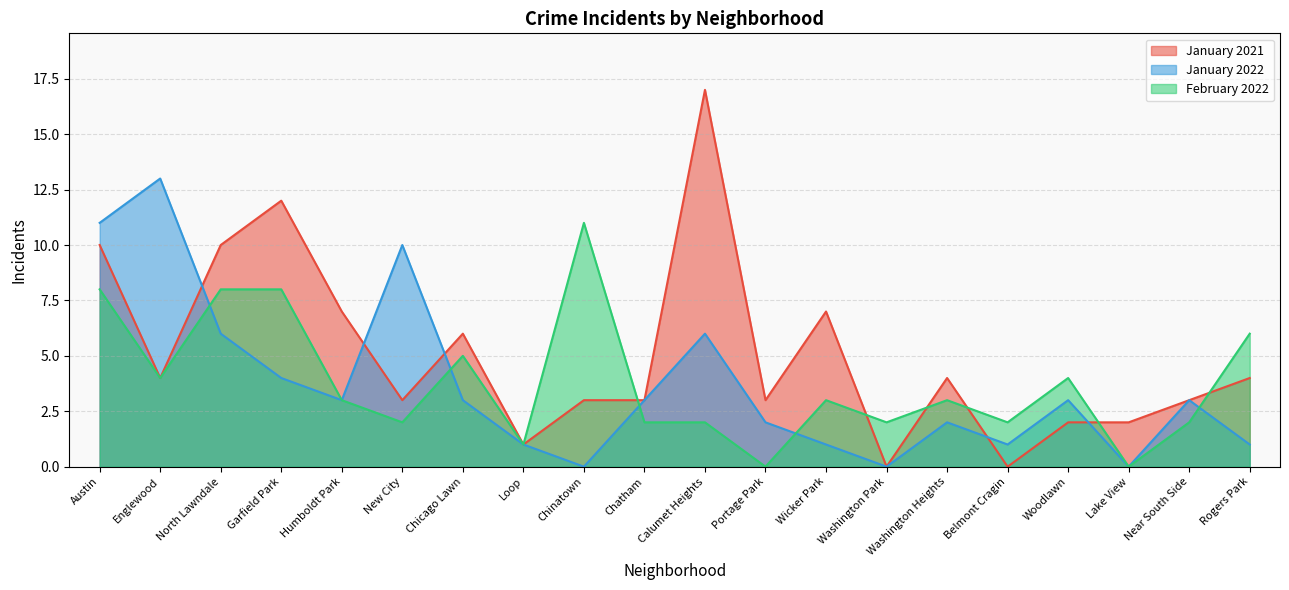

What is the spread (max minus min) of values at Wicker Park?

6